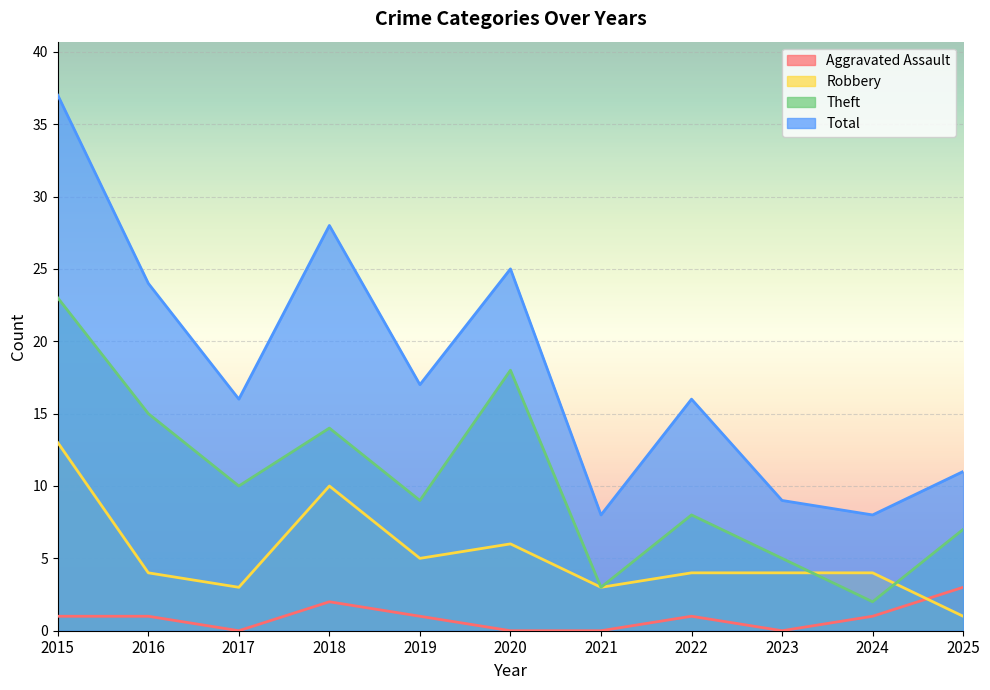

Count the number of categories in the chart.

11